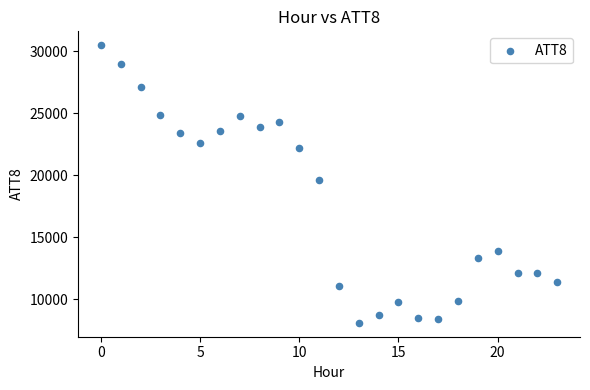

What Y value in the scatter plot is closest to 19300?

19600